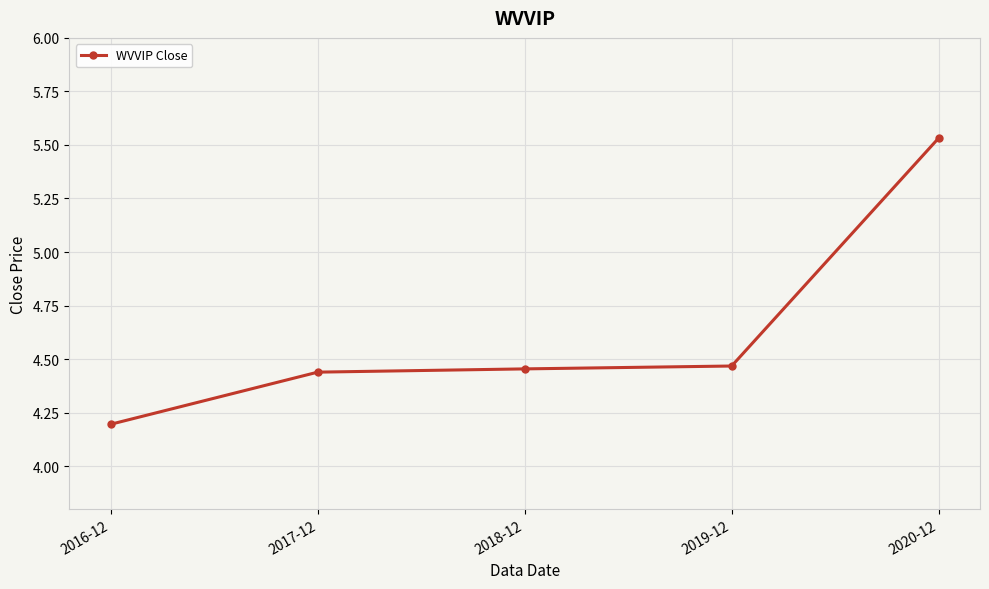

Does the chart have visible grid lines?

Yes